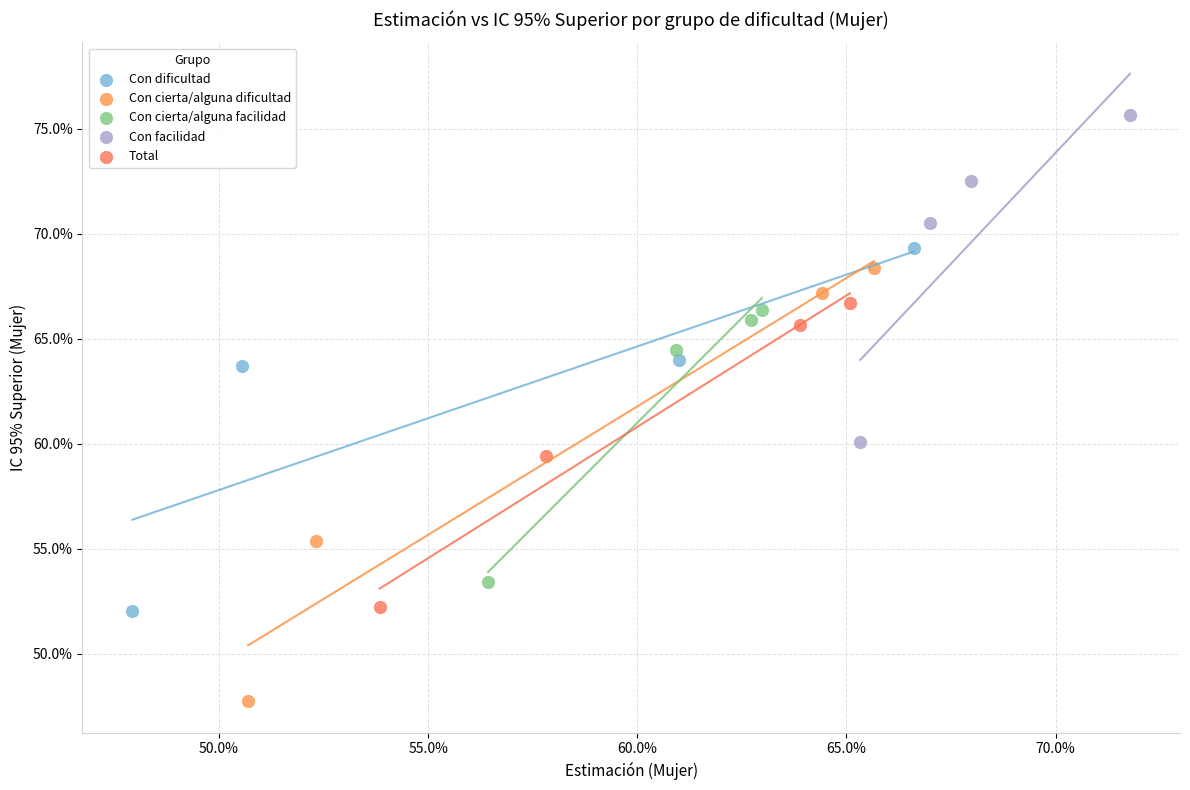

What are all the series names shown in the legend?

Con dificultad, Con cierta/alguna dificultad, Con cierta/alguna facilidad, Con facilidad, Total